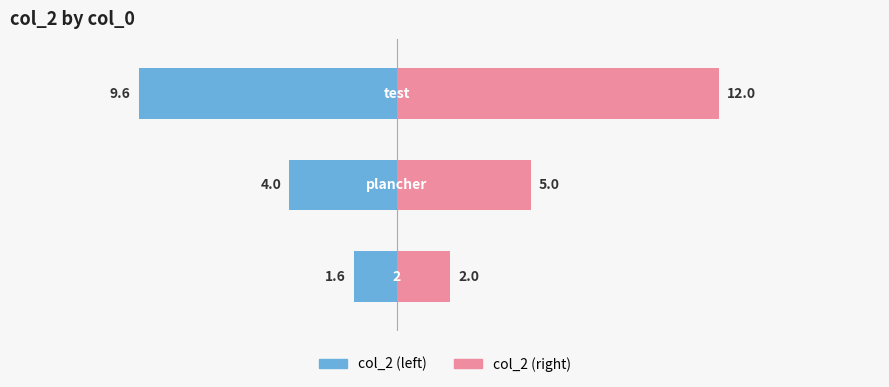

Reading right to left, list all the values displayed in this chart.

col_2 (left): −5=-9.6	−10=-4.0	−15=-1.6
col_2 (right): −5=12.0	−10=5.0	−15=2.0